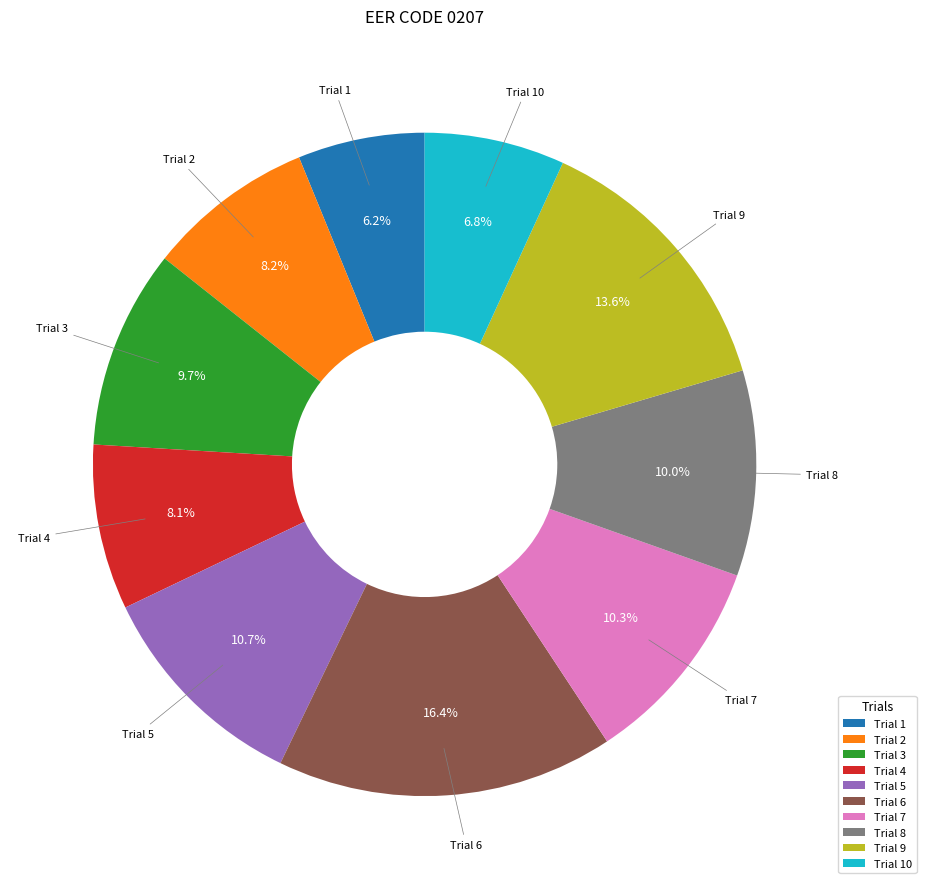

Does Trial 6 represent more than half of the total?

No